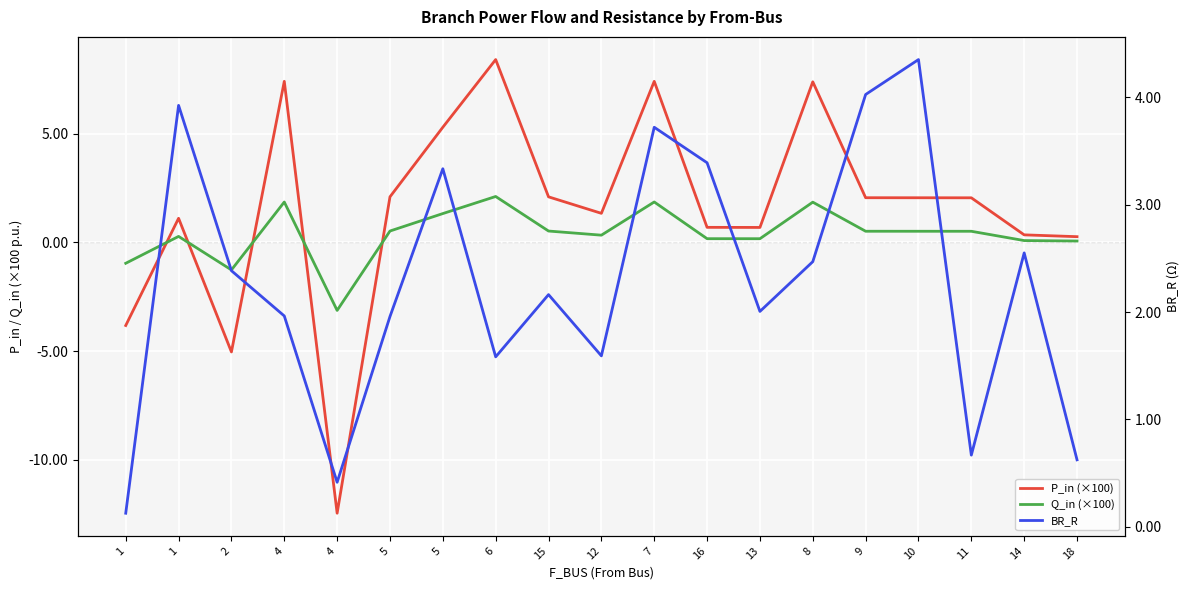

What is the average value of the BR_R series?

2.3